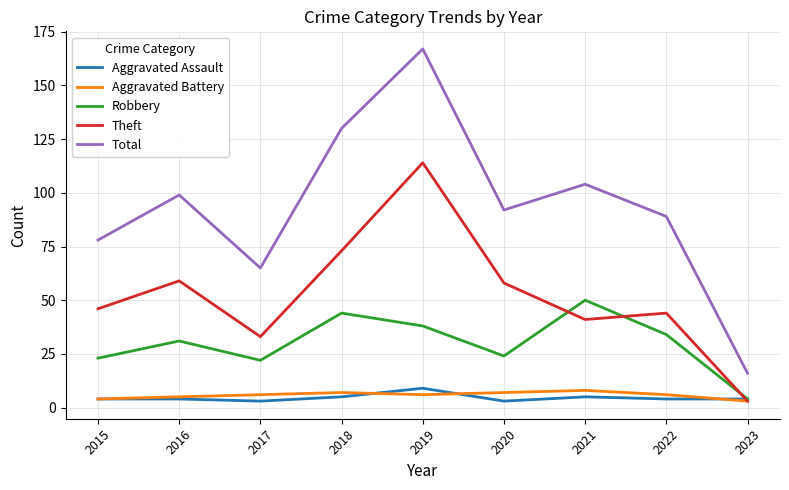

What value does the Theft series have at 2019?

114